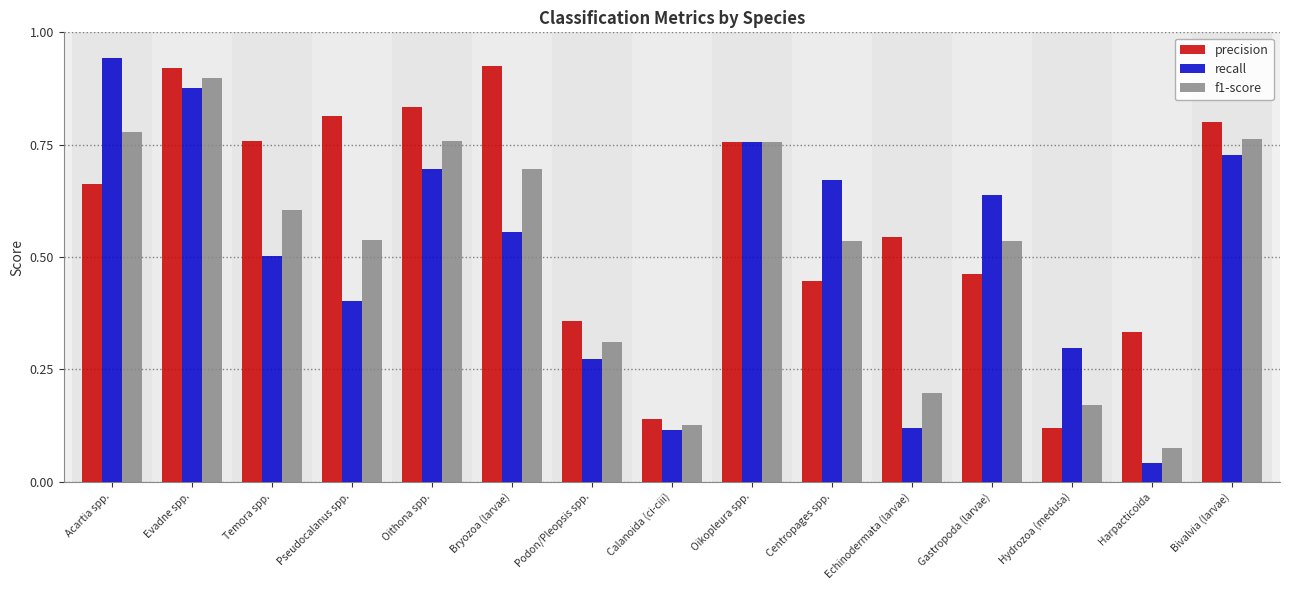

What is the label of the 7th bar from the right?

Oikopleura spp.